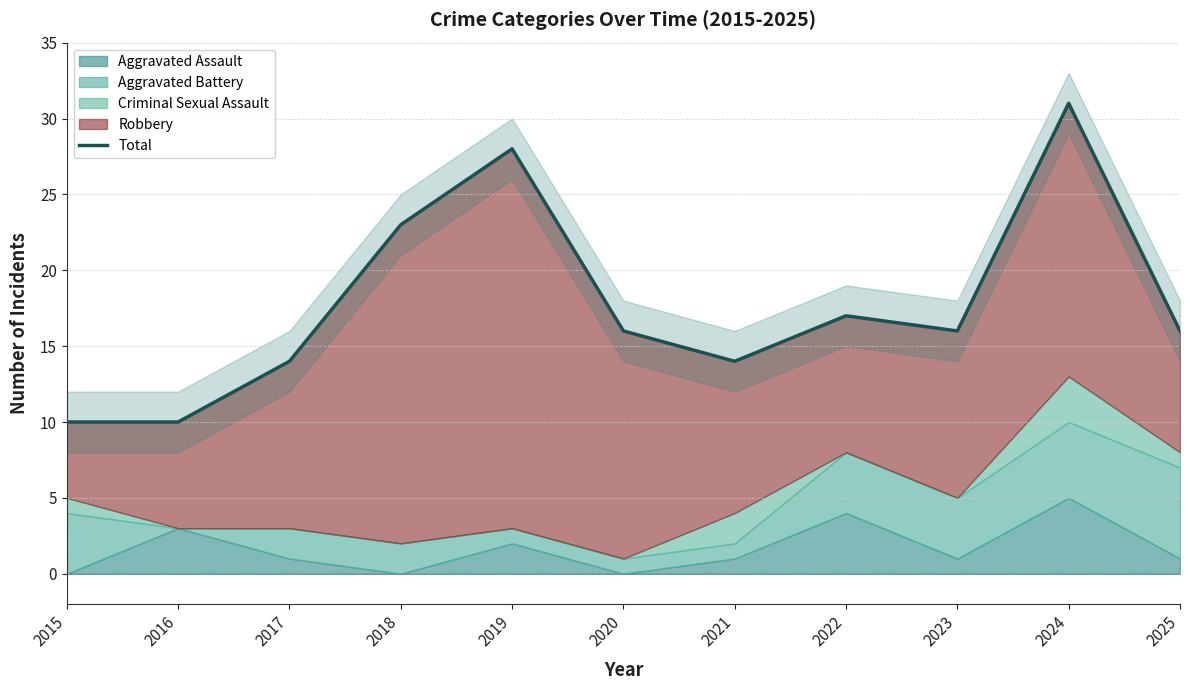

What is the difference between the maximum and minimum values?

21